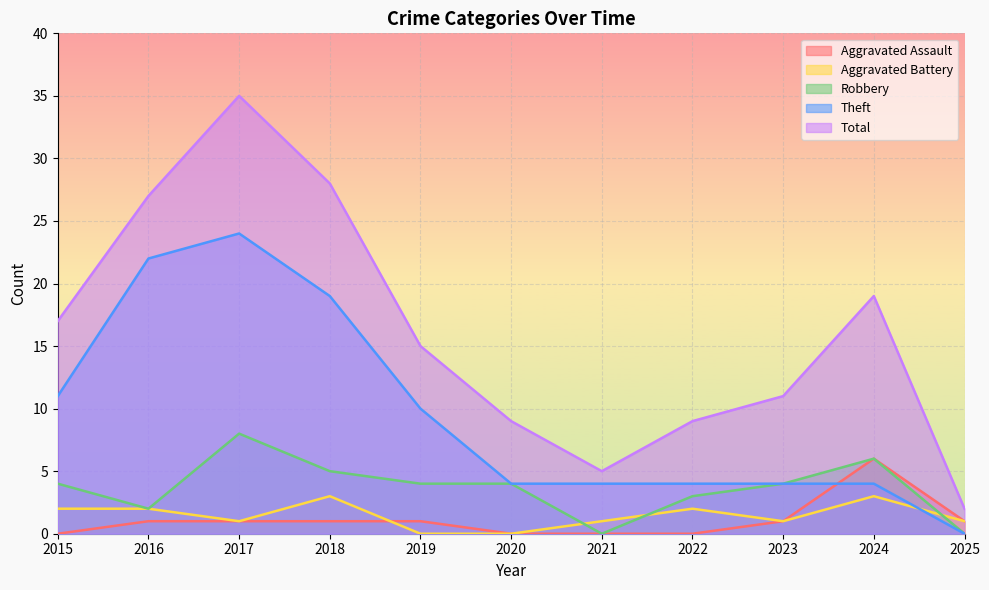

What is the sum of all Aggravated Battery values?

16